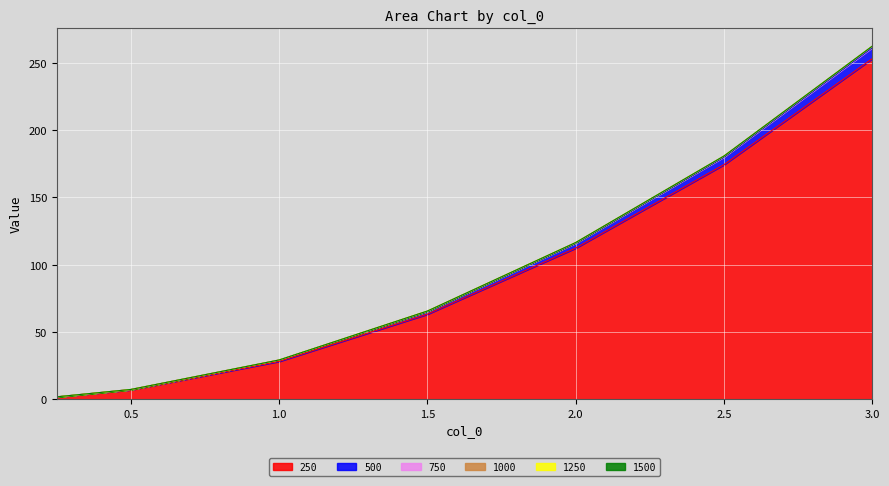

True or false: 1250 and 250 intersect in this chart.

False